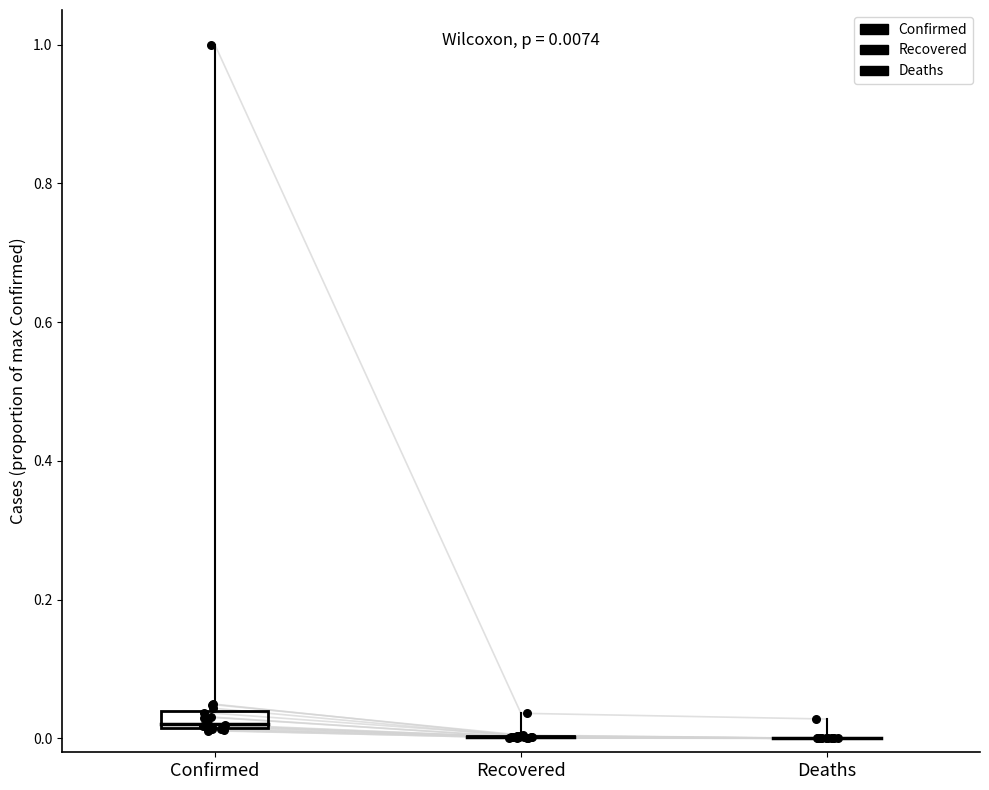

Which series has the largest total across all categories?

Confirmed